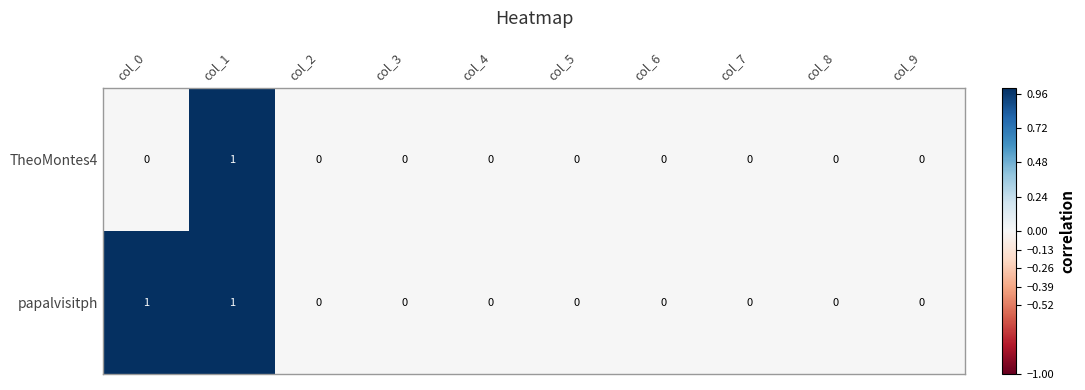

Reading left to right, what are all the values shown in this chart?

TheoMontes4: 0	1	0	0	0	0	0	0	0	0
papalvisitph: 1	1	0	0	0	0	0	0	0	0